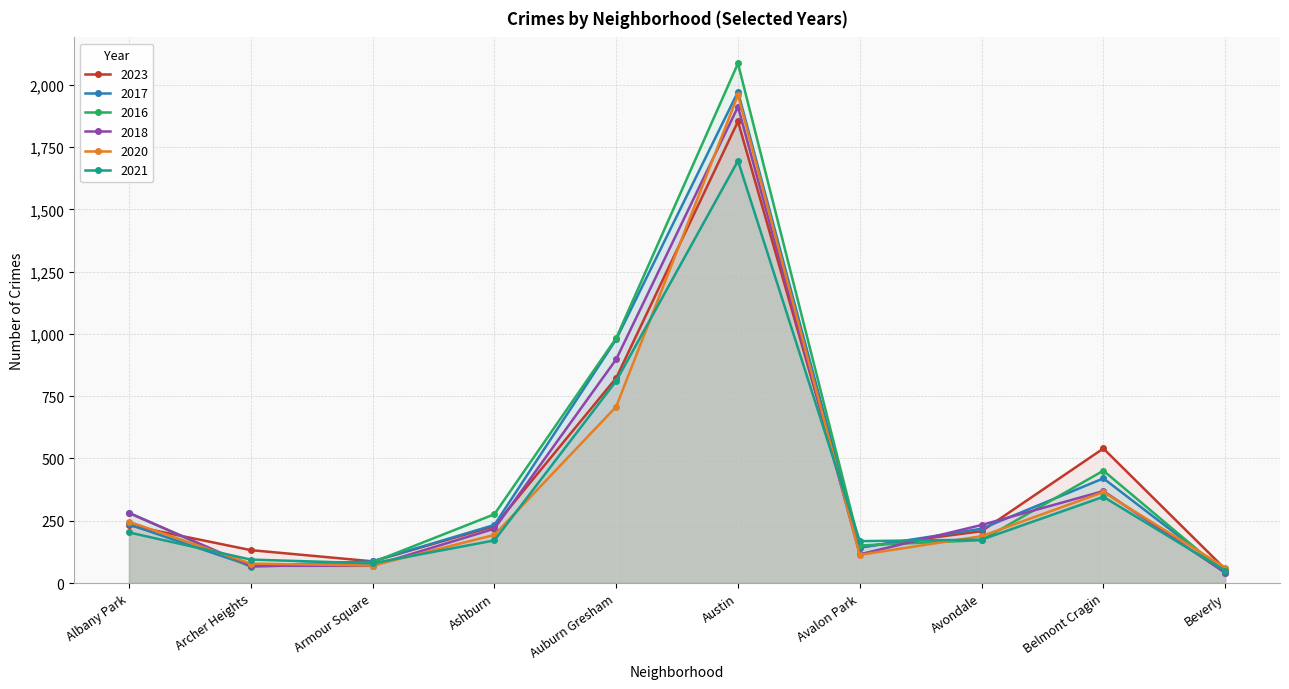

Reading right to left, list all the values displayed in this chart.

2023: 56	540	208	144	1853	823	228	87	132	232
2017: 46	420	218	142	1972	978	233	87	69	235
2016: 40	451	172	151	2086	983	276	83	65	282
2018: 41	369	233	115	1912	898	218	69	69	281
2020: 62	365	188	113	1959	708	193	70	78	246
2021: 49	346	174	168	1695	811	171	79	94	203